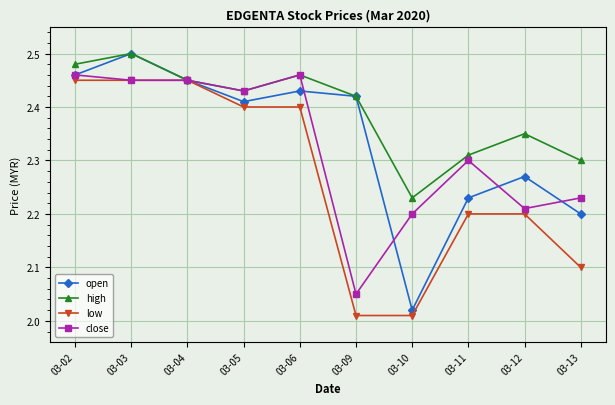

How many close values are between 2 and 3?

10